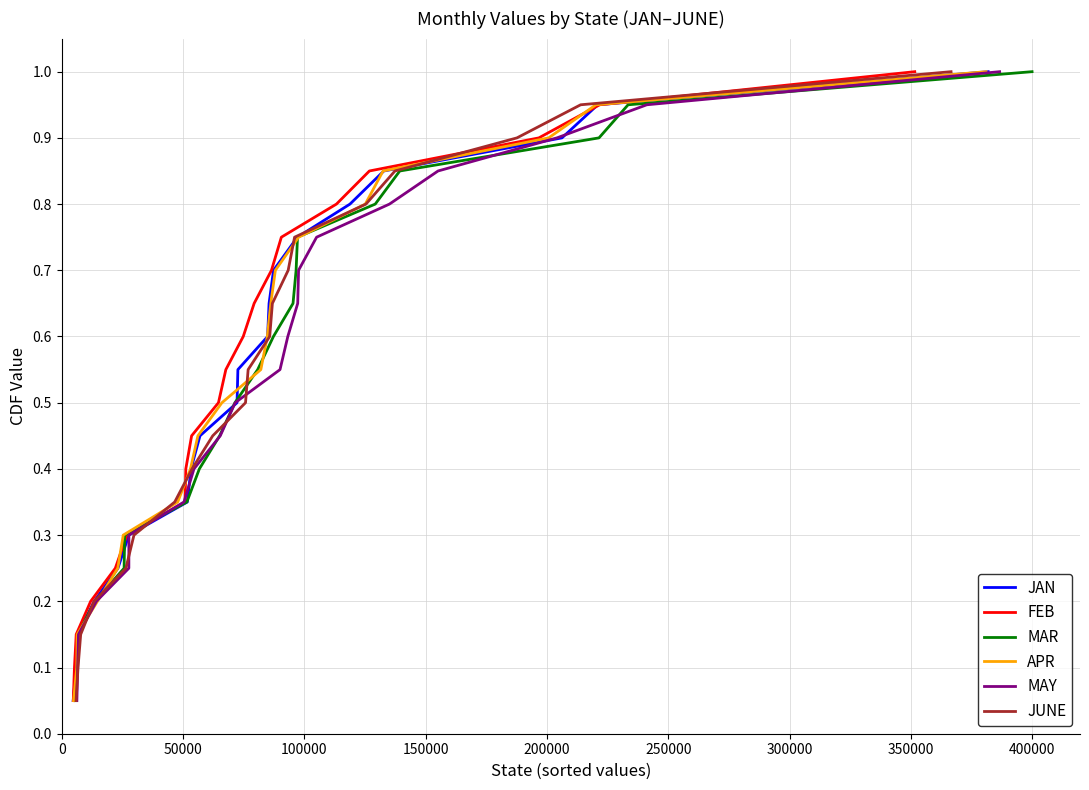

Rank the series at 19 from highest to lowest value.

JAN, FEB, MAR, APR, MAY, JUNE